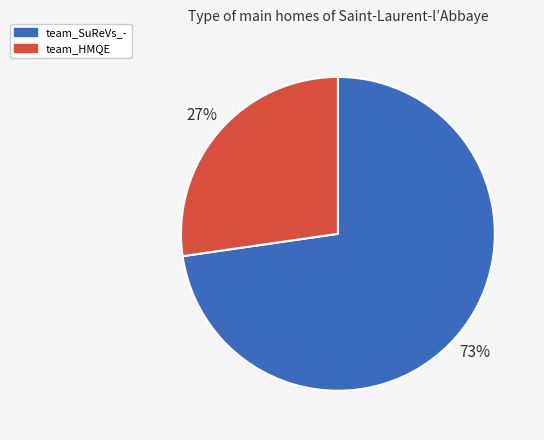

Is it true that team_HMQE is 15% of the pie?

False